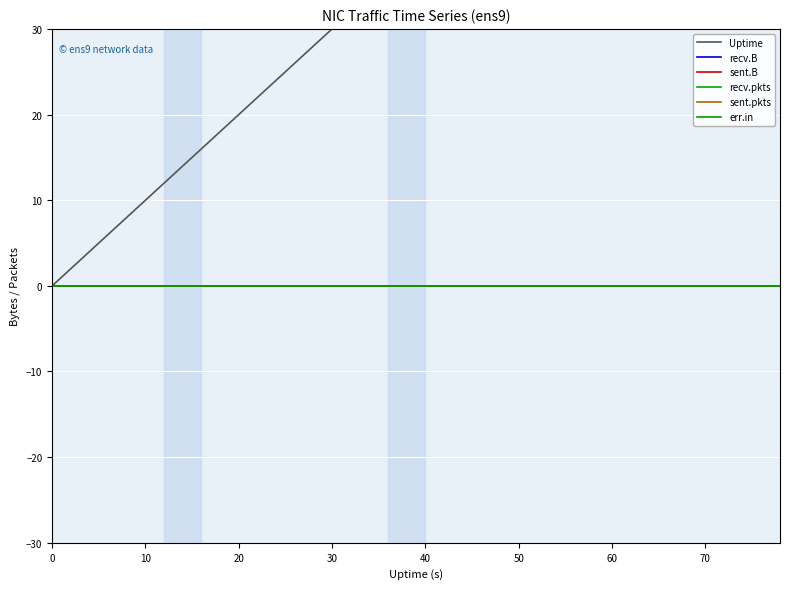

What is the label of the 16th point from the left?

30